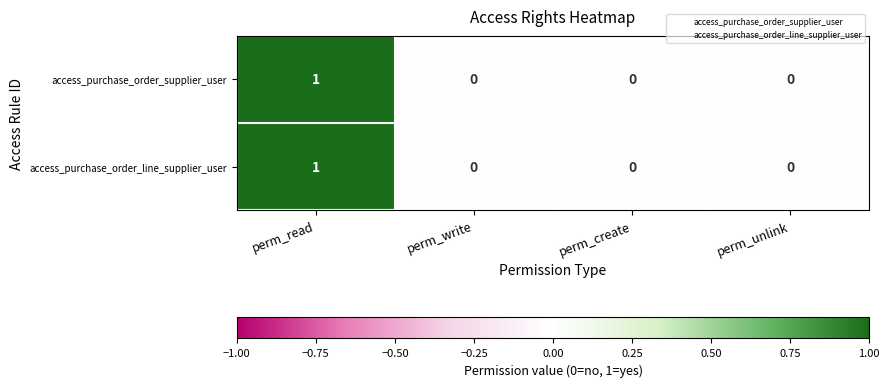

Is the value of access_purchase_order_supplier_user at perm_unlink greater than the value of access_purchase_order_line_supplier_user at perm_read?

No